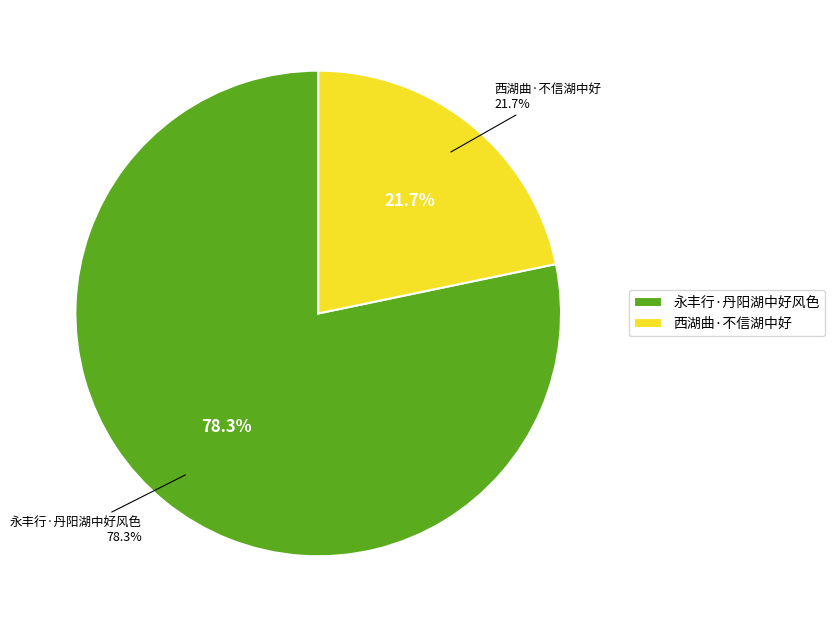

To the nearest percent, what percentage of the pie is 永丰行·丹阳湖中好风色?

78%